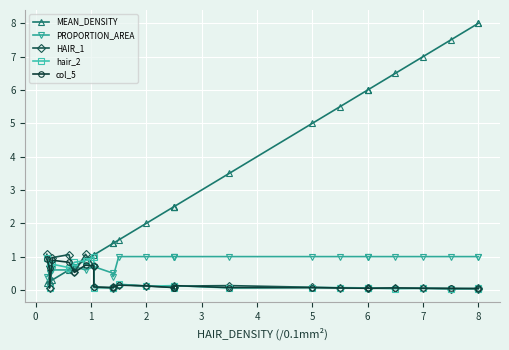

How many interior local valleys does the PROPORTION_AREA series have?

2